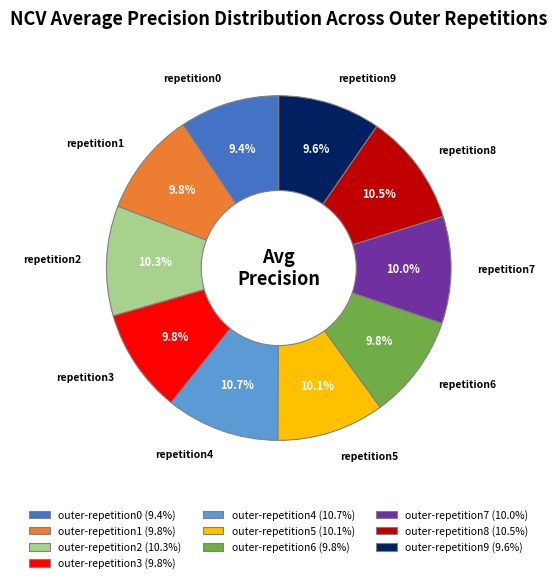

True or false: outer-repetition1 accounts for 3% of the total.

False